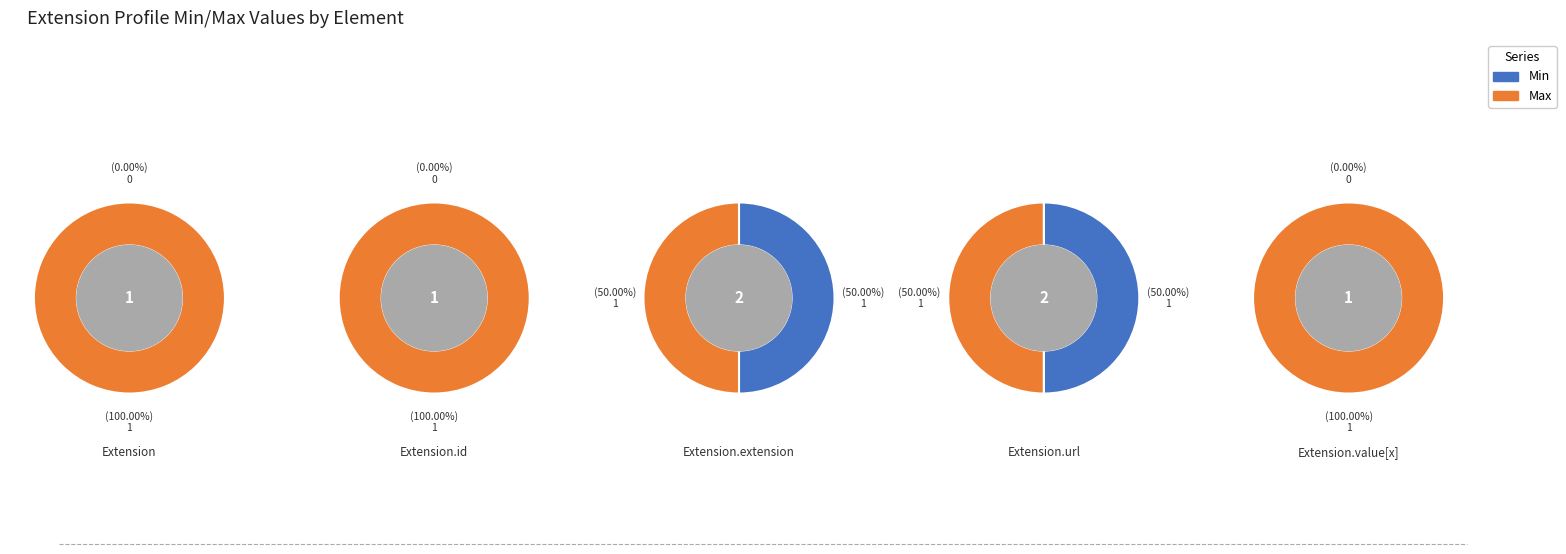

What percentage is NOT represented by Extension.extension?

100.0%